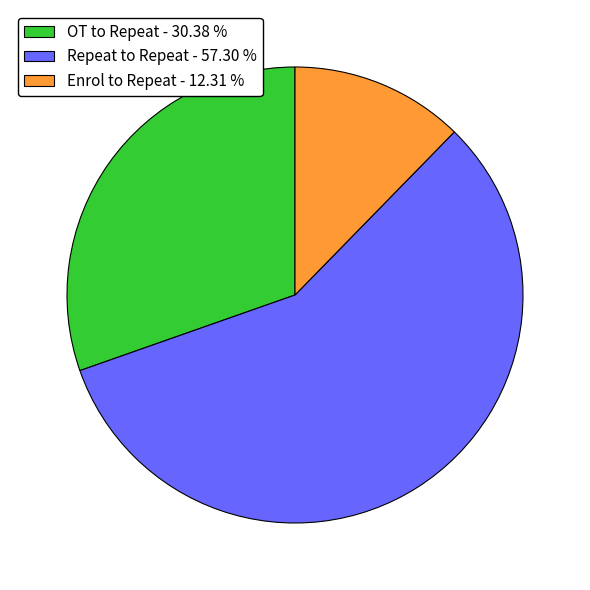

Between Enrol to Repeat and Repeat to Repeat, which is larger?

Repeat to Repeat